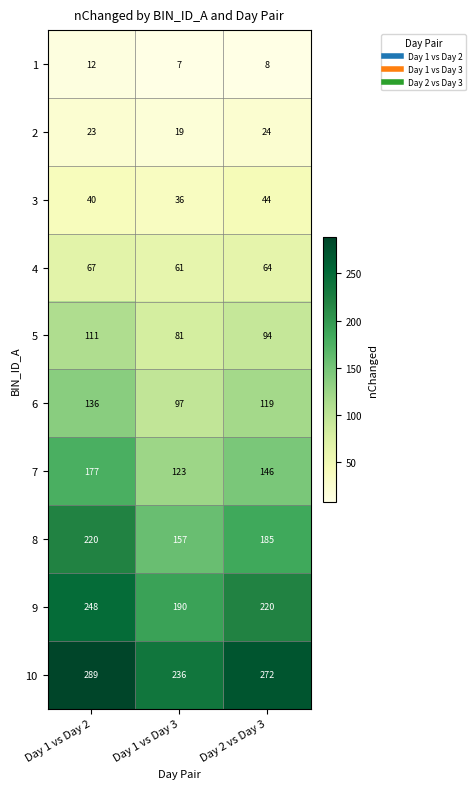

What is the sum of the 1 values at Day 1 vs Day 3 and Day 1 vs Day 2?

19